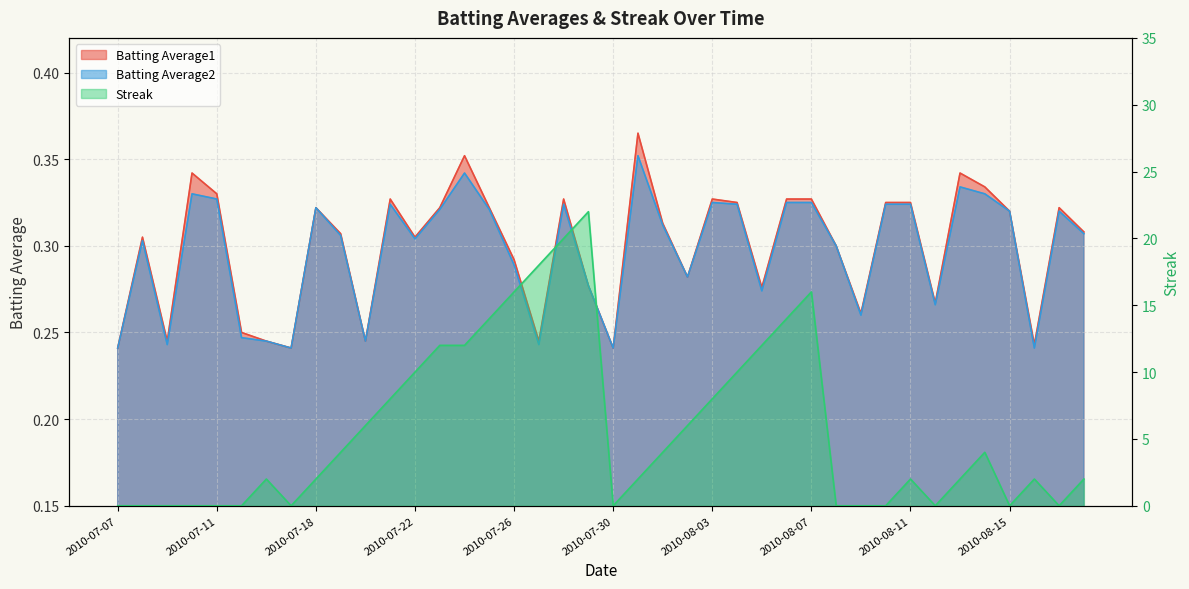

Reading left to right, transcribe all the data shown in this chart.

Batting Average1: 2010-07-07=0.2	2010-07-08=0.3	2010-07-09=0.2	2010-07-10=0.3	2010-07-11=0.3	2010-07-15=0.2	2010-07-16=0.2	2010-07-17=0.2	2010-07-18=0.3	2010-07-19=0.3	2010-07-20=0.2	2010-07-21=0.3	2010-07-22=0.3	2010-07-23=0.3	2010-07-24=0.4	2010-07-25=0.3	2010-07-26=0.3	2010-07-27=0.2	2010-07-28=0.3	2010-07-29=0.3	2010-07-30=0.2	2010-07-31=0.4	2010-08-01=0.3	2010-08-02=0.3	2010-08-03=0.3	2010-08-04=0.3	2010-08-05=0.3	2010-08-06=0.3	2010-08-07=0.3	2010-08-08=0.3	2010-08-09=0.3	2010-08-10=0.3	2010-08-11=0.3	2010-08-12=0.3	2010-08-13=0.3	2010-08-14=0.3	2010-08-15=0.3	2010-08-16=0.2	2010-08-17=0.3	2010-08-18=0.3
Batting Average2: 2010-07-07=0.2	2010-07-08=0.3	2010-07-09=0.2	2010-07-10=0.3	2010-07-11=0.3	2010-07-15=0.2	2010-07-16=0.2	2010-07-17=0.2	2010-07-18=0.3	2010-07-19=0.3	2010-07-20=0.2	2010-07-21=0.3	2010-07-22=0.3	2010-07-23=0.3	2010-07-24=0.3	2010-07-25=0.3	2010-07-26=0.3	2010-07-27=0.2	2010-07-28=0.3	2010-07-29=0.3	2010-07-30=0.2	2010-07-31=0.4	2010-08-01=0.3	2010-08-02=0.3	2010-08-03=0.3	2010-08-04=0.3	2010-08-05=0.3	2010-08-06=0.3	2010-08-07=0.3	2010-08-08=0.3	2010-08-09=0.3	2010-08-10=0.3	2010-08-11=0.3	2010-08-12=0.3	2010-08-13=0.3	2010-08-14=0.3	2010-08-15=0.3	2010-08-16=0.2	2010-08-17=0.3	2010-08-18=0.3
Streak: 2010-07-07=0.0	2010-07-08=0.0	2010-07-09=0.0	2010-07-10=0.0	2010-07-11=0.0	2010-07-15=0.0	2010-07-16=2.0	2010-07-17=0.0	2010-07-18=2.0	2010-07-19=4.0	2010-07-20=6.0	2010-07-21=8.0	2010-07-22=10.0	2010-07-23=12.0	2010-07-24=12.0	2010-07-25=14.0	2010-07-26=16.0	2010-07-27=18.0	2010-07-28=20.0	2010-07-29=22.0	2010-07-30=0.0	2010-07-31=2.0	2010-08-01=4.0	2010-08-02=6.0	2010-08-03=8.0	2010-08-04=10.0	2010-08-05=12.0	2010-08-06=14.0	2010-08-07=16.0	2010-08-08=0.0	2010-08-09=0.0	2010-08-10=0.0	2010-08-11=2.0	2010-08-12=0.0	2010-08-13=2.0	2010-08-14=4.0	2010-08-15=0.0	2010-08-16=2.0	2010-08-17=0.0	2010-08-18=2.0